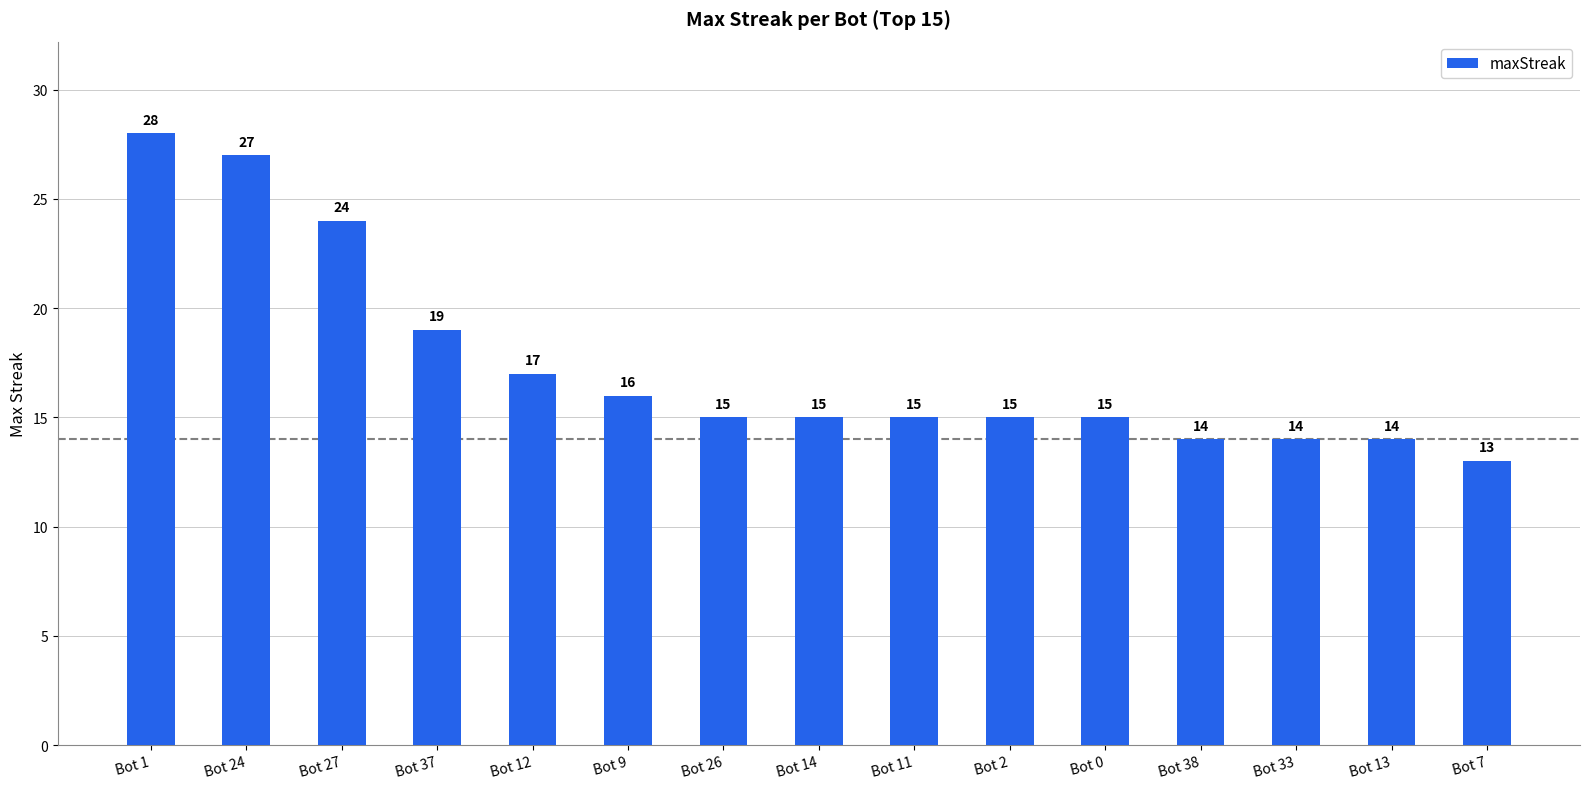

Reading left to right, transcribe all the data shown in this chart.

28	27	24	19	17	16	15	15	15	15	15	14	14	14	13